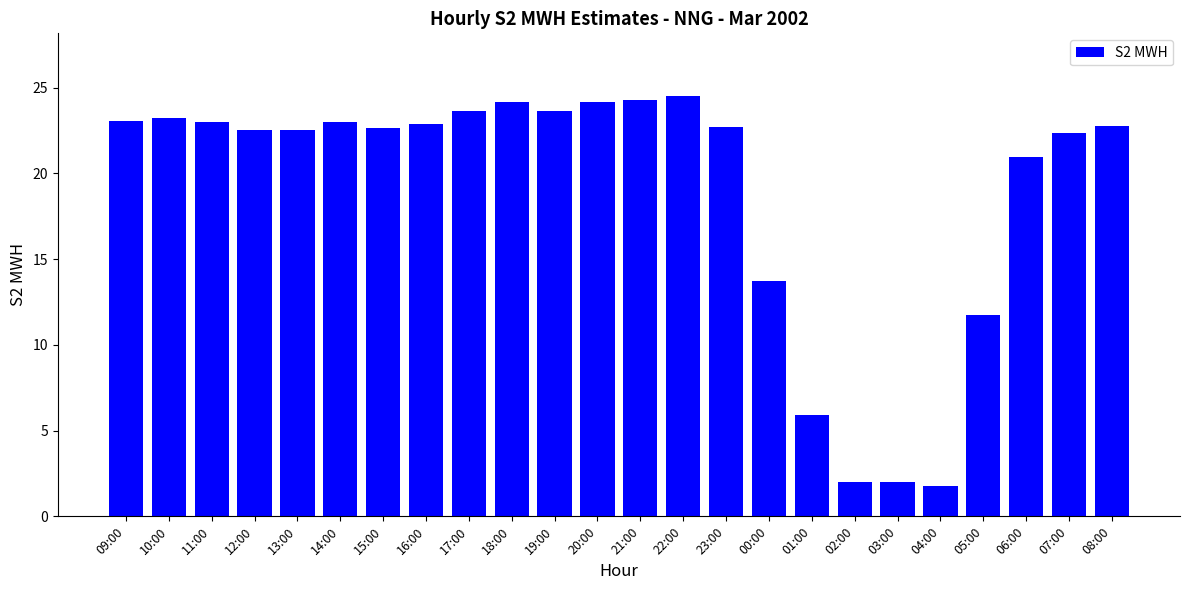

What is the sum of the values at 22:00 and 11:00?

47.5